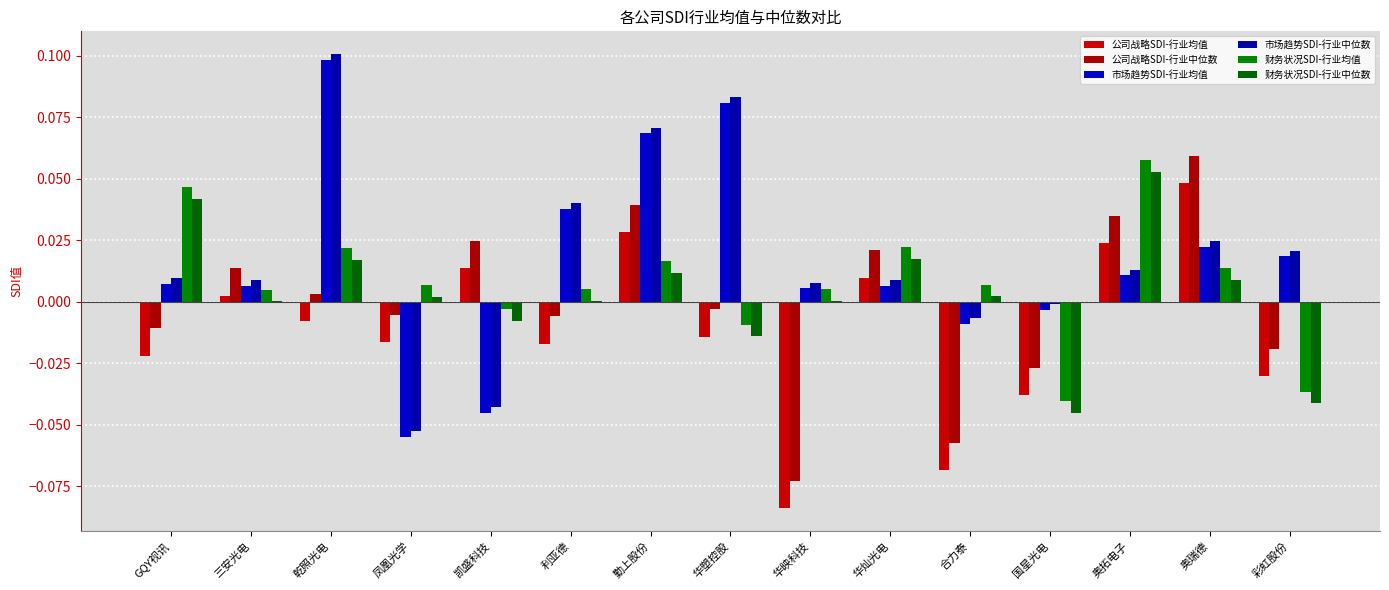

What position from the right is 勤上股份?

9